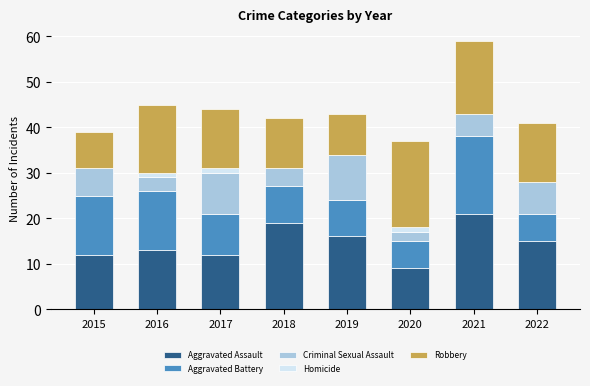

At which category is the sum across all series the highest?

2021